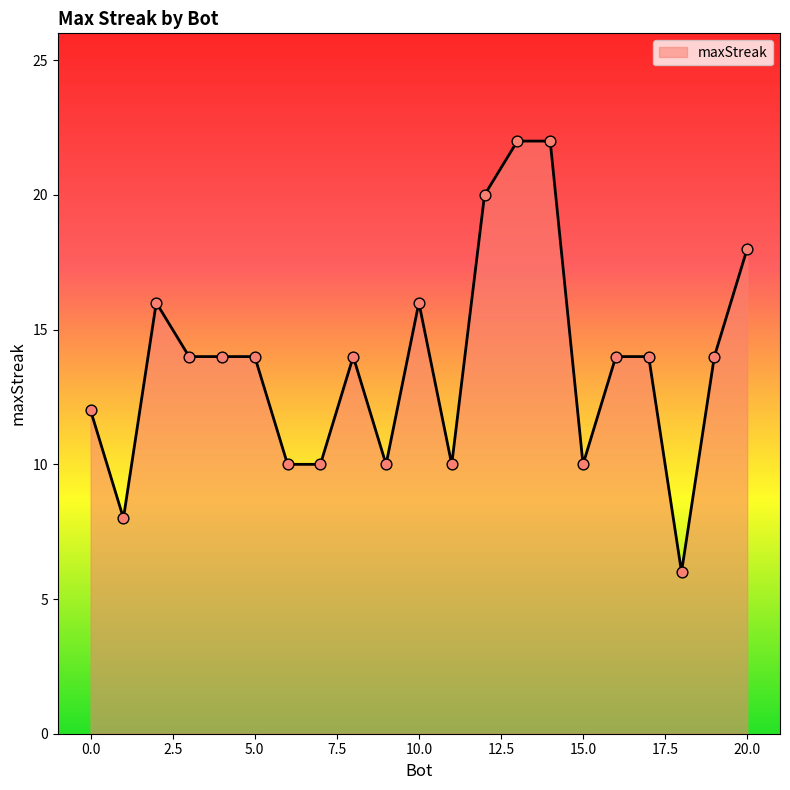

What is the maximum value shown in the chart?

22